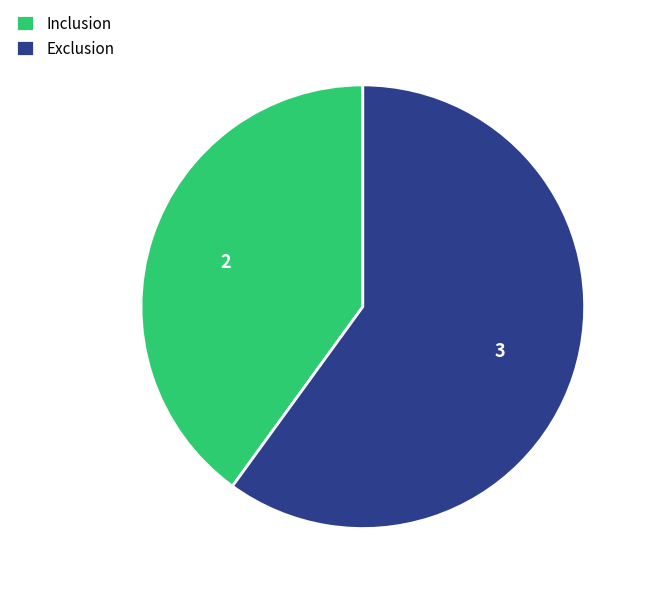

Which category has the biggest portion of the pie?

Exclusion